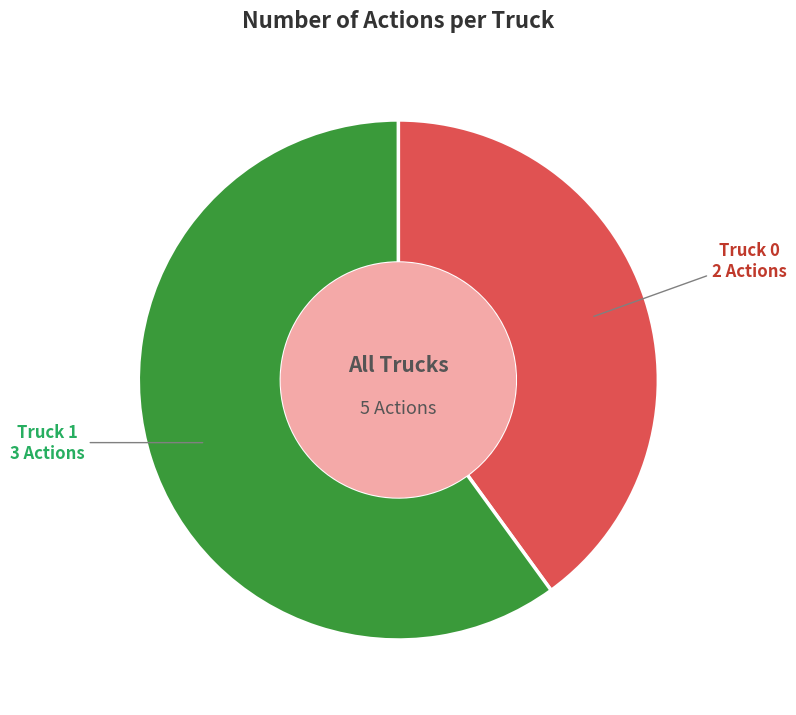

Which category has the smallest portion of the pie?

Truck 0